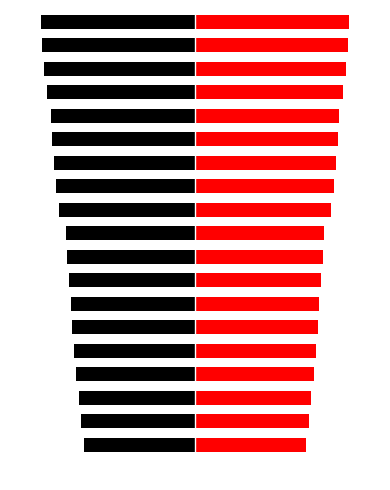

True or false: col_1_left has a value of -6.0 at 3.

False